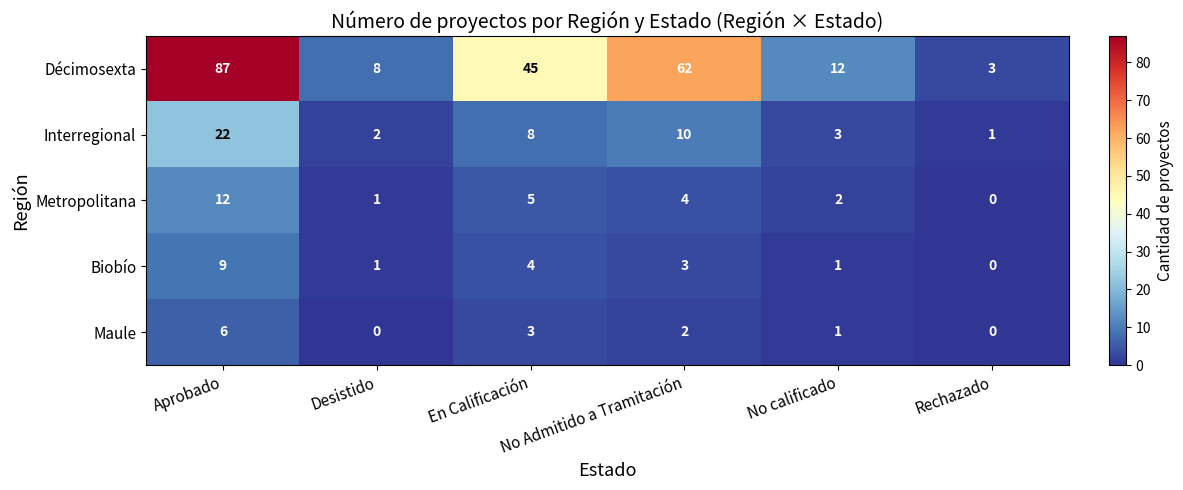

What is the sum of all Décimosexta values?

217